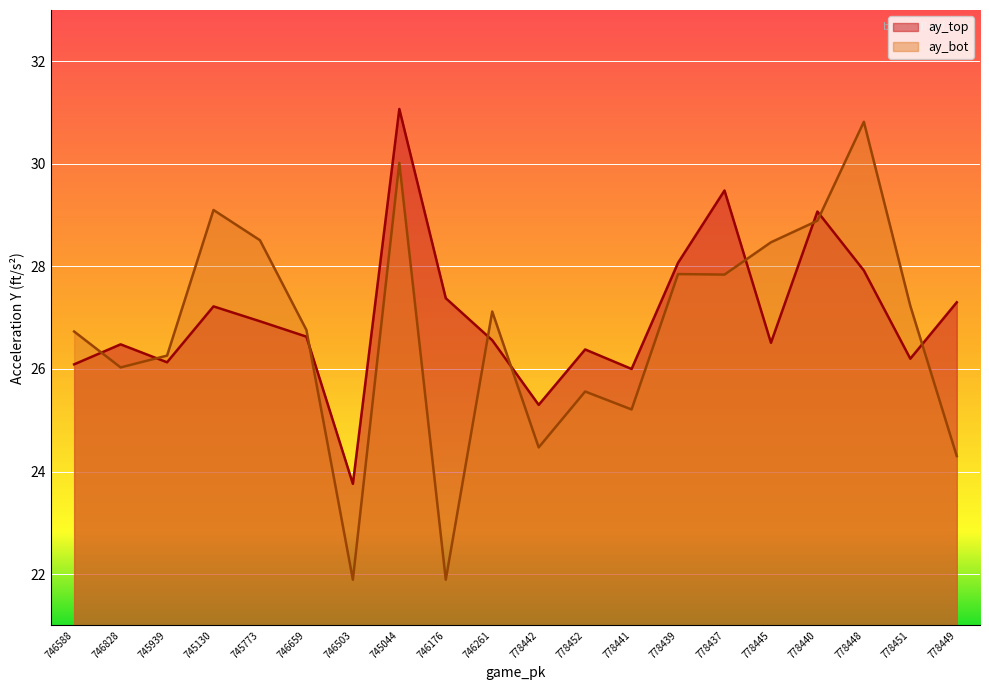

At which category is the sum across all series the highest?

745044